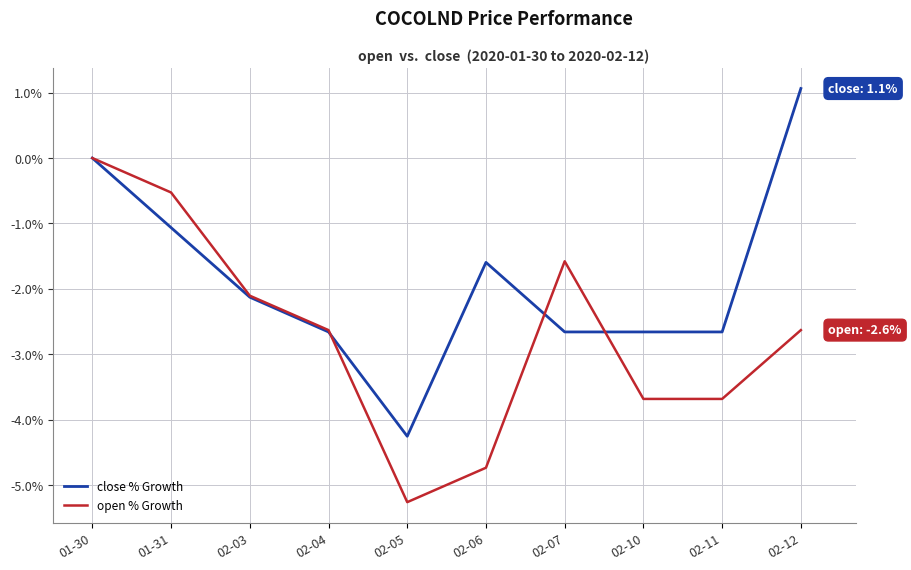

At how many categories does at least one series exceed -3?

9